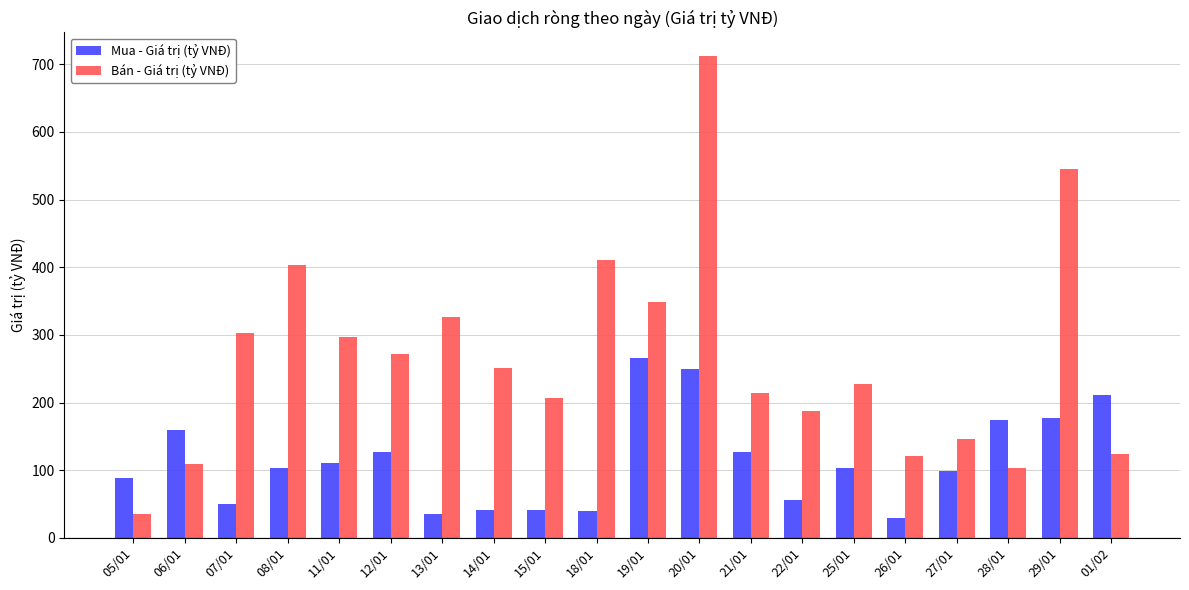

The value of Mua - Giá trị (tỷ VNĐ) at 12/01 is 214.4. True or false?

False